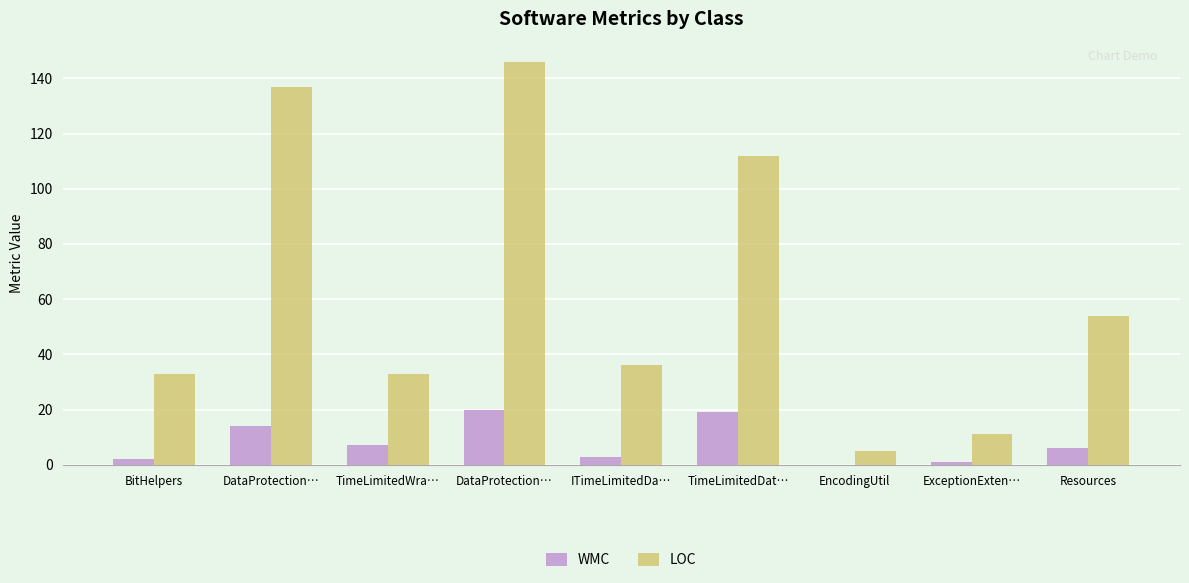

What are all the series names shown in the legend?

WMC, LOC